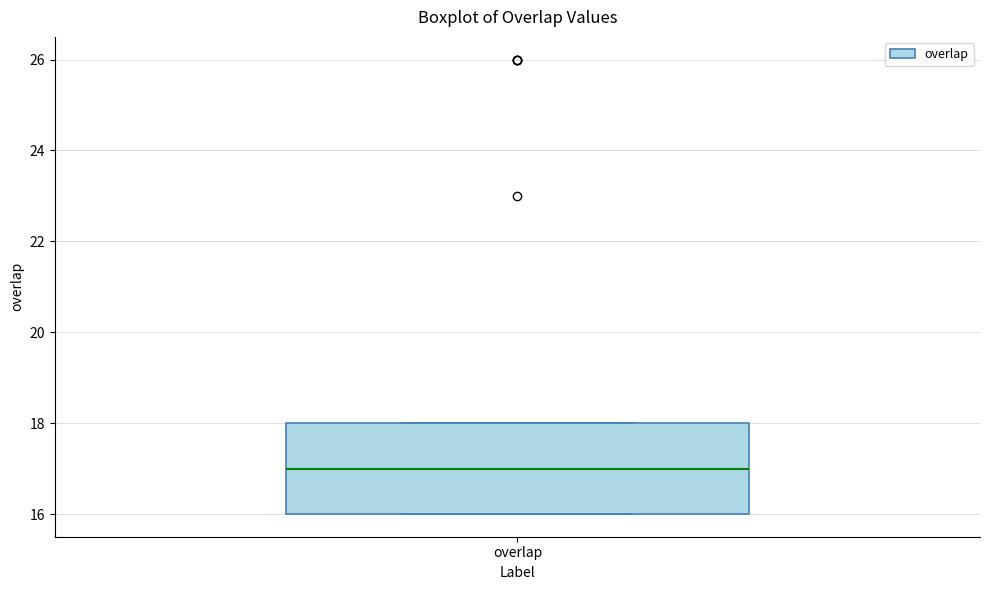

Where is the lower edge of the box for overlap on the y-axis? The values are not printed on the chart, so give them approximately, as read against the axis.

16